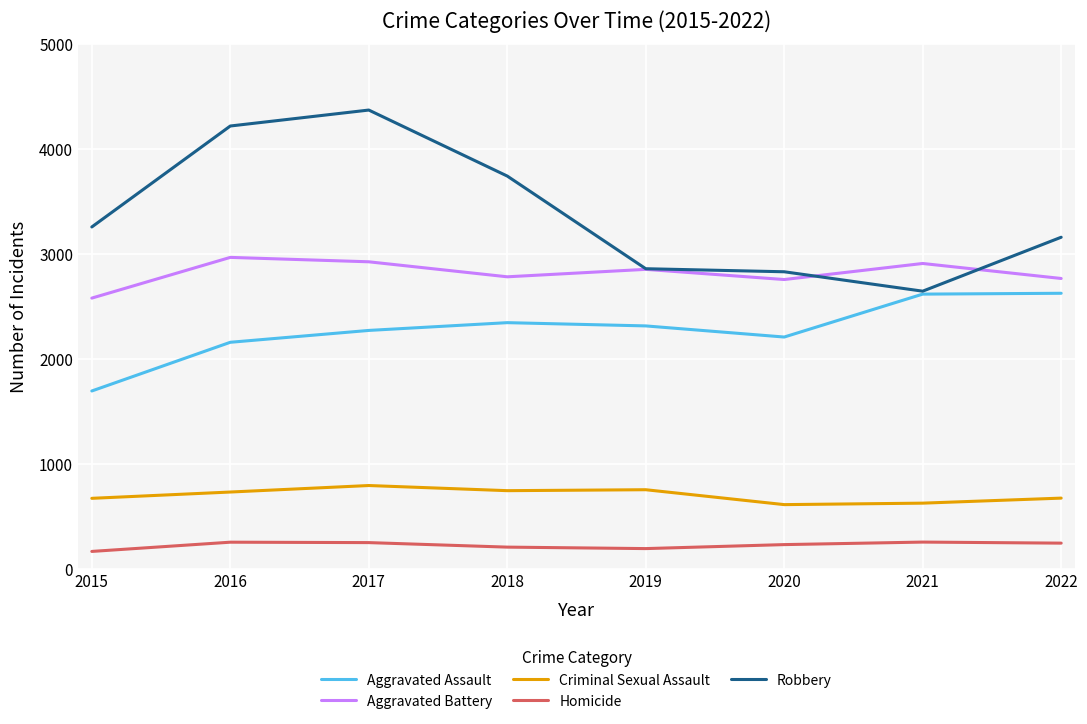

Rank the series by their maximum value, from highest to lowest.

Robbery, Aggravated Battery, Aggravated Assault, Criminal Sexual Assault, Homicide